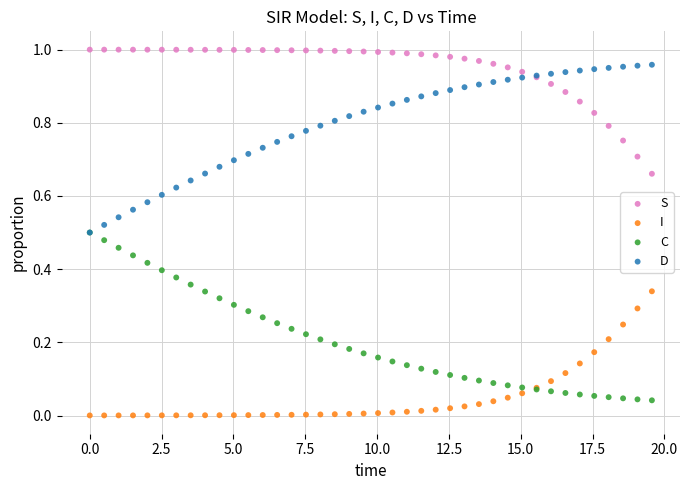

What are all the series names shown in the legend?

S, I, C, D